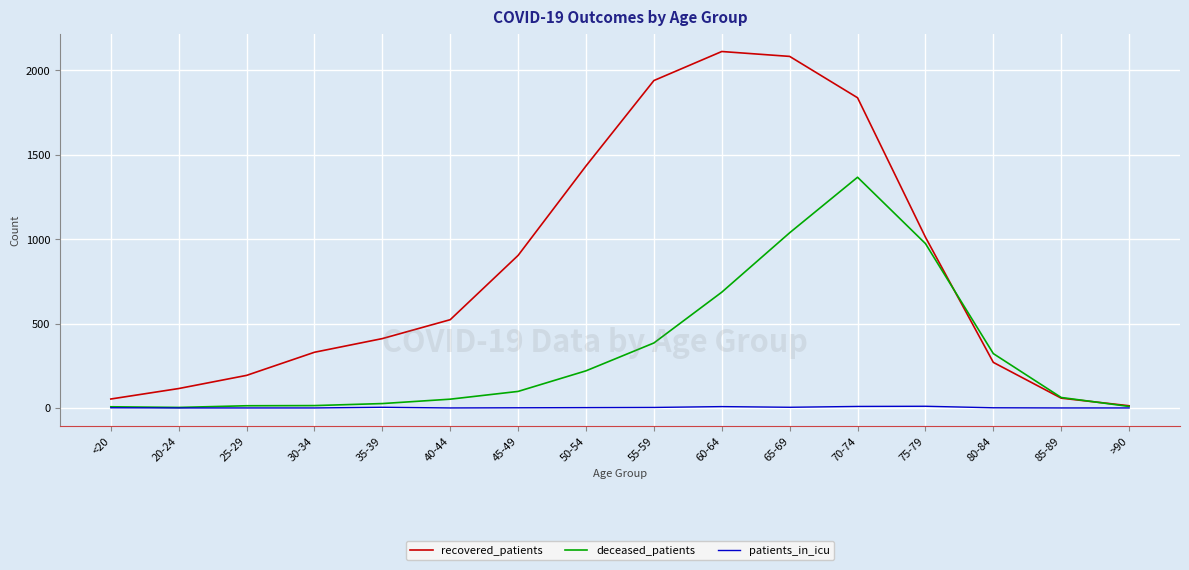

What is the total value across all series at 55-59?

2328